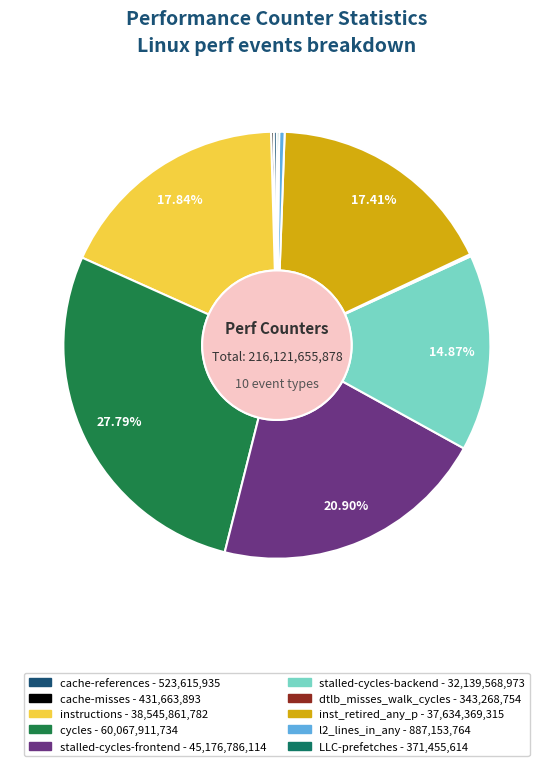

Between l2_lines_in_any and cache-references, which is larger?

l2_lines_in_any